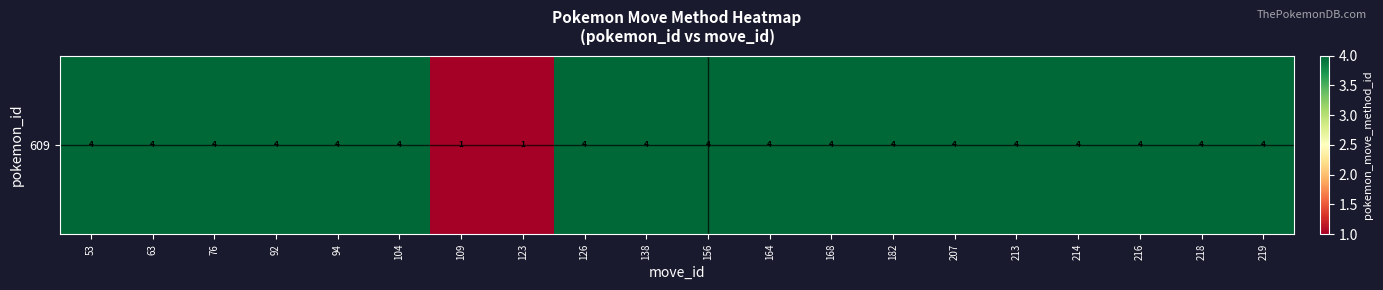

Rank the categories by value from highest to lowest.

53, 63, 76, 92, 94, 104, 126, 138, 156, 164, 168, 182, 207, 213, 214, 216, 218, 219, 109, 123